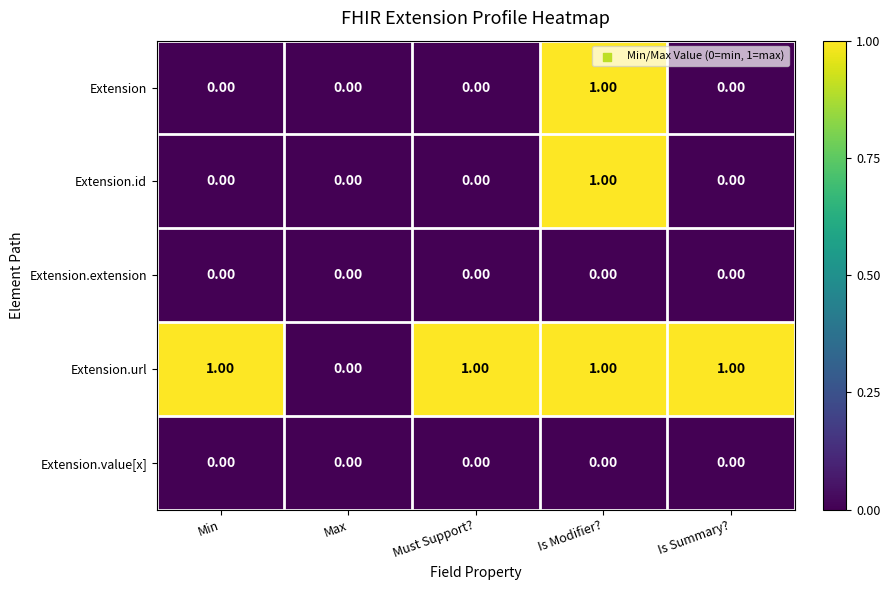

At which label does Extension.id reach its peak?

Is Modifier?